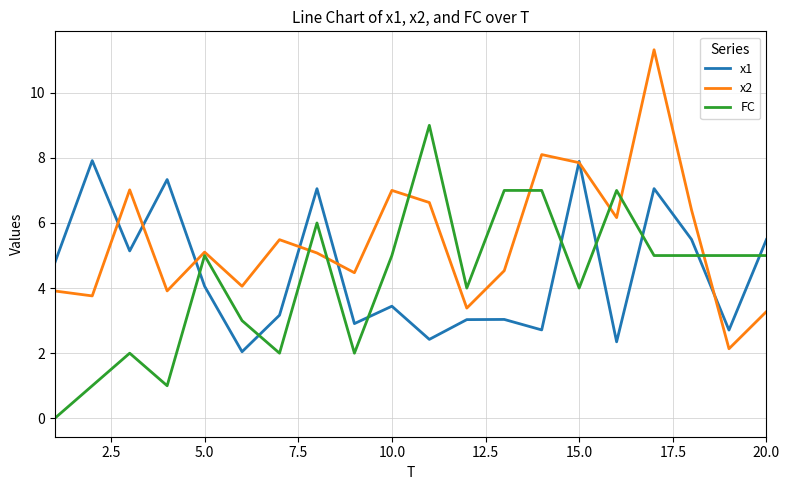

True or false: x1 and FC cross at least once.

True